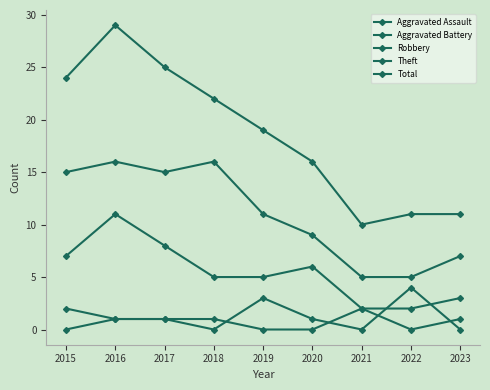

What is the value of the Total point at the 9th from the left?

11